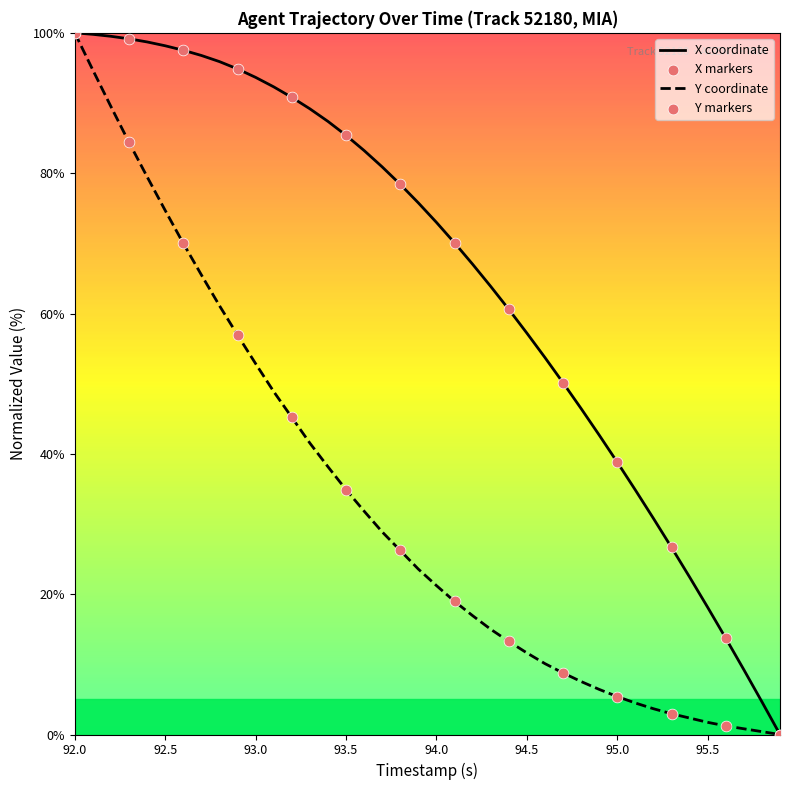

Which series has the largest total across all categories?

X coordinate